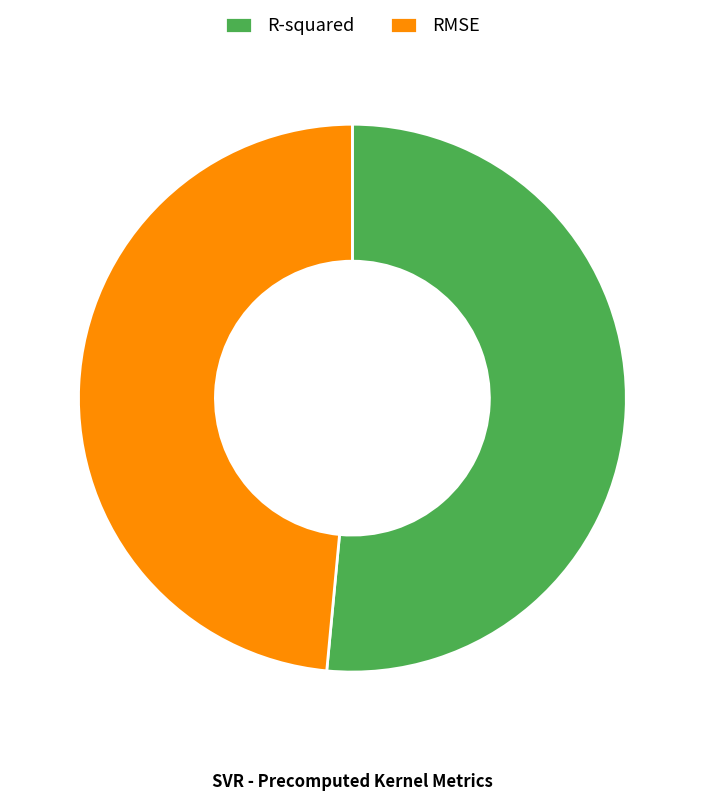

Between RMSE and R-squared, which is larger?

R-squared